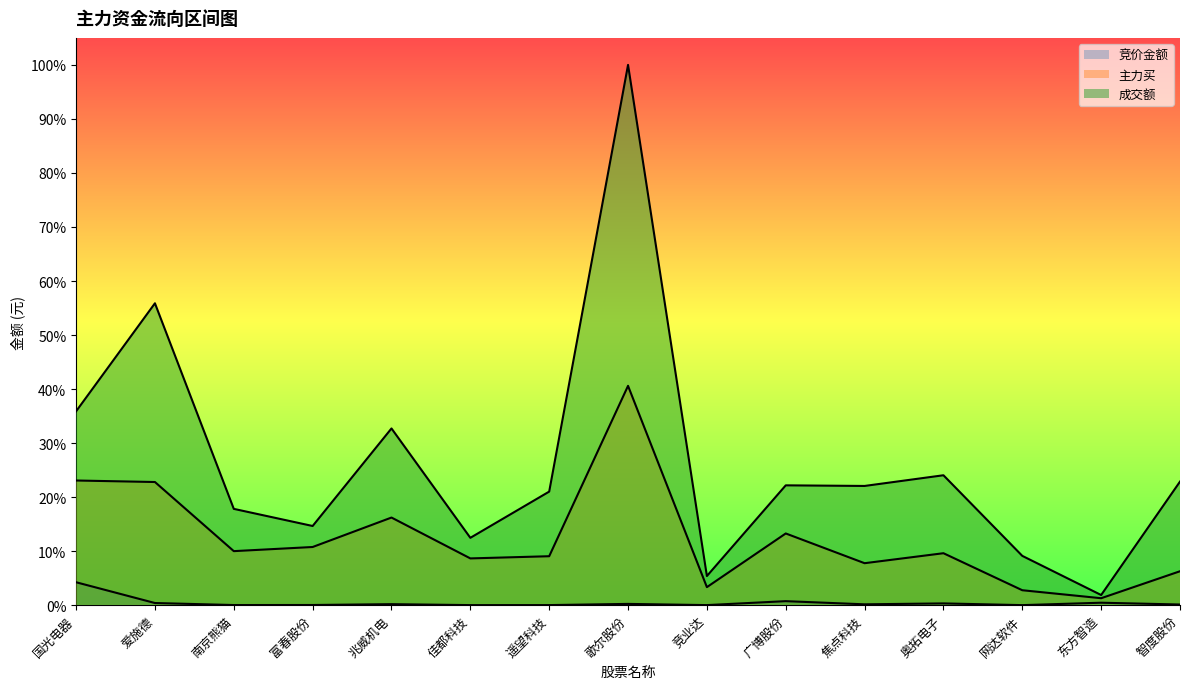

What is the difference between the maximum and second lowest values in the 成交额 series?

0.9